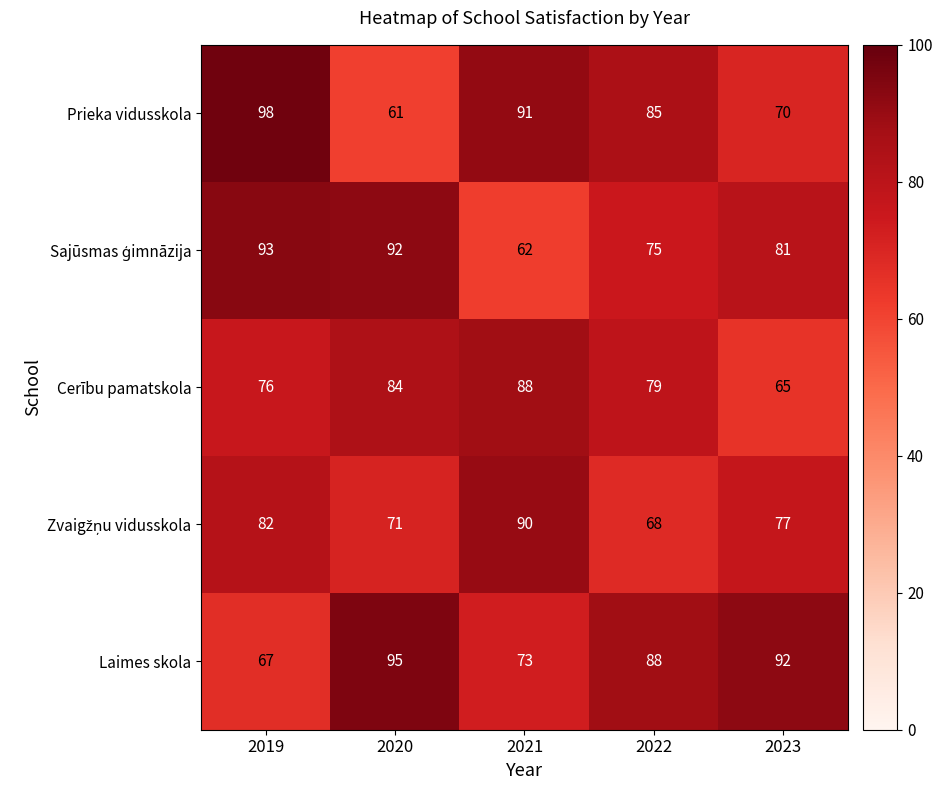

What is the sum of all Prieka vidusskola values?

405